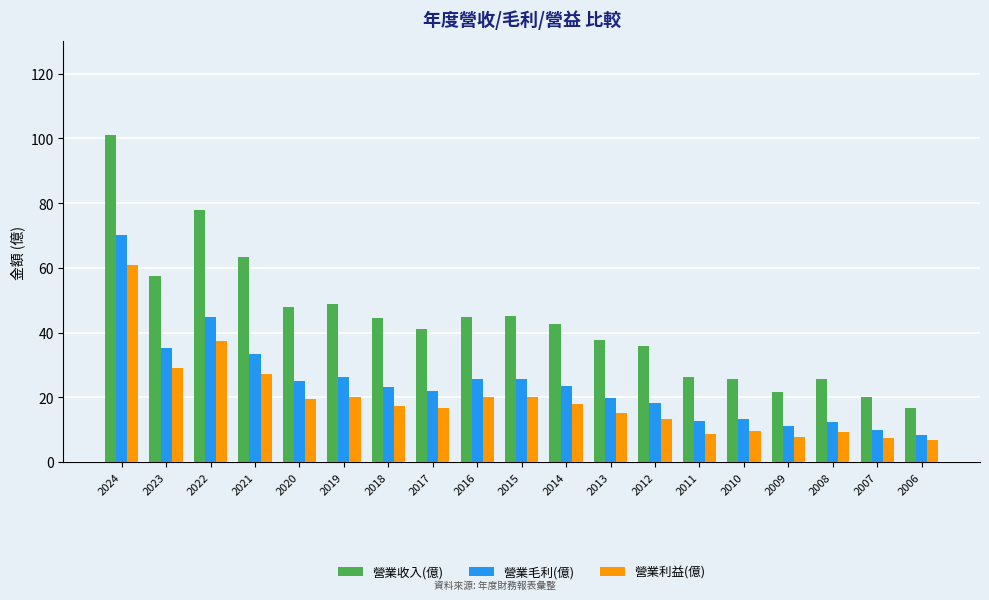

The value of 營業毛利(億) at 2013 is 27.6. True or false?

False